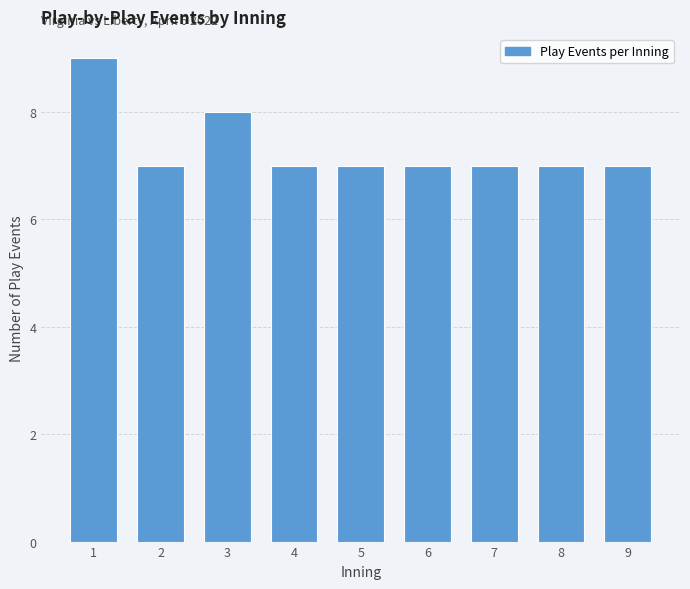

Reading left to right, extract all data points from this chart.

1=9	2=7	3=8	4=7	5=7	6=7	7=7	8=7	9=7